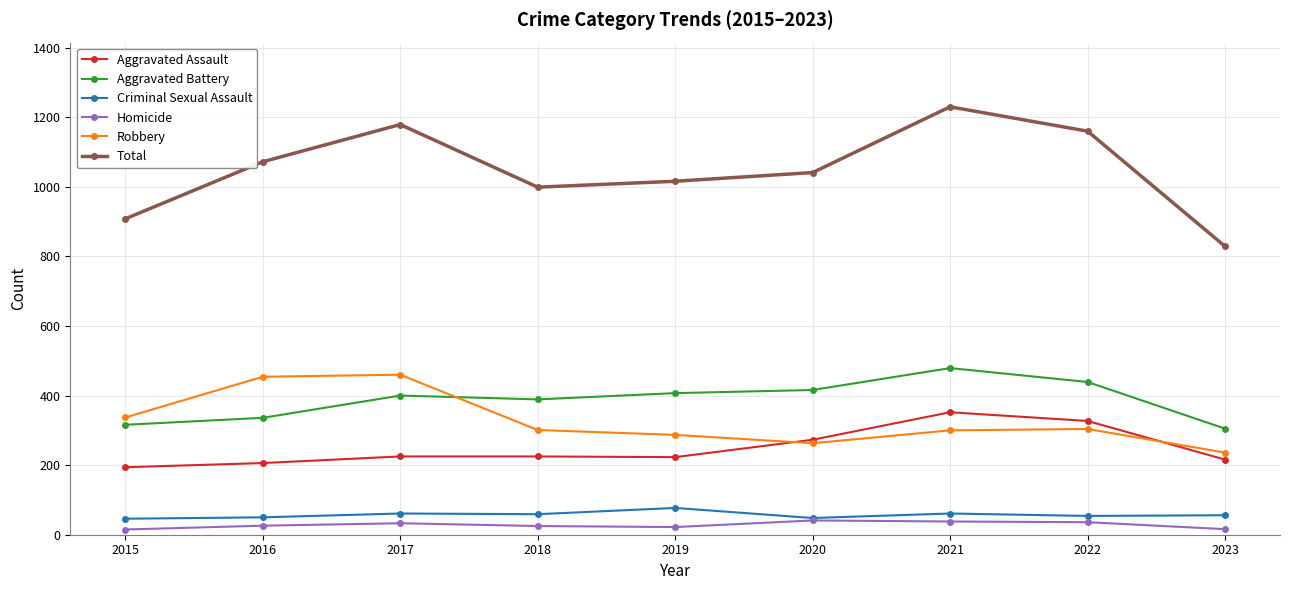

Which series changed the most between 2015 and 2016?

Total